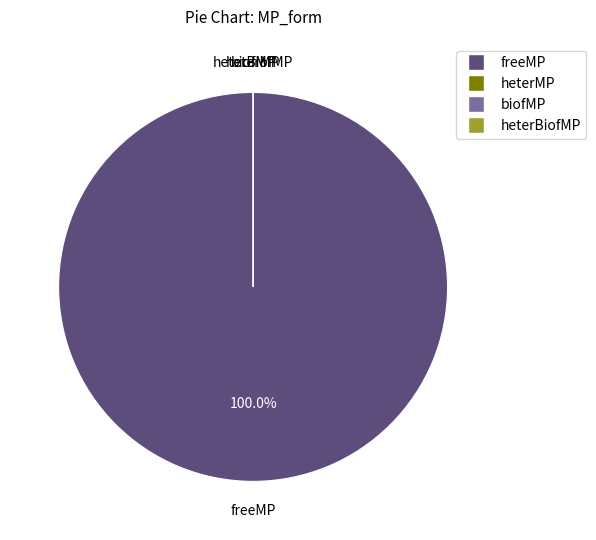

Is the sum of heterMP and freeMP greater than half?

Yes